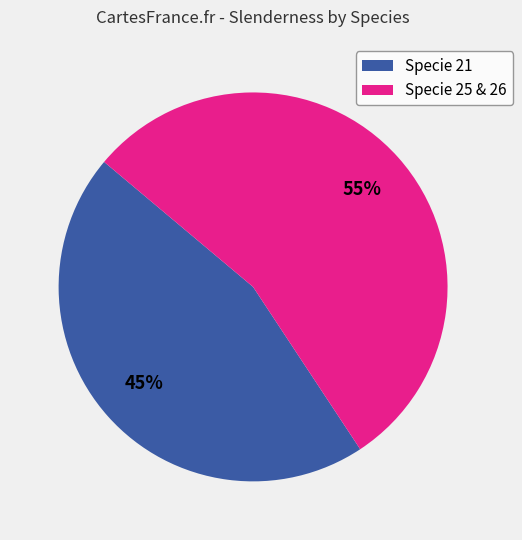

To the nearest percent, what is the average slice percentage?

50%